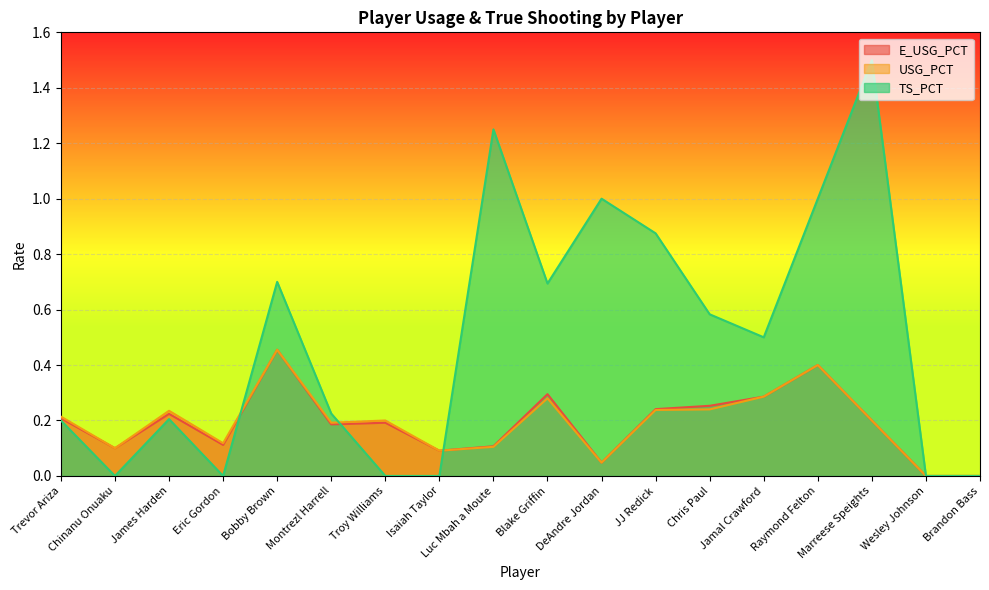

At how many categories does at least one series exceed 1?

2